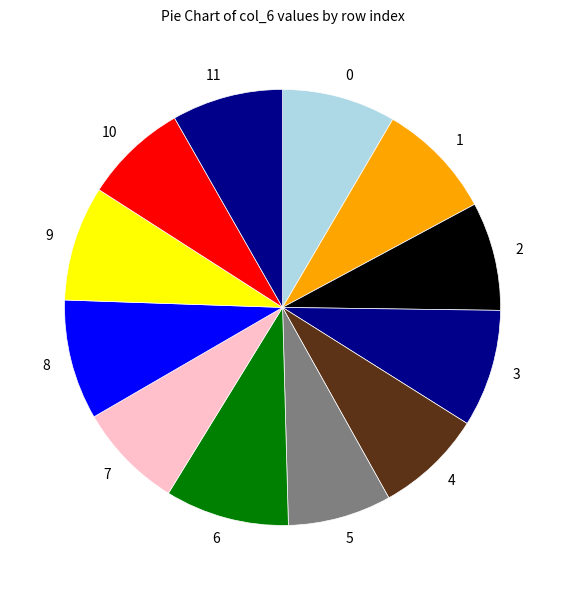

Approximately how many times larger is the value at 1 compared to 9?

1.0